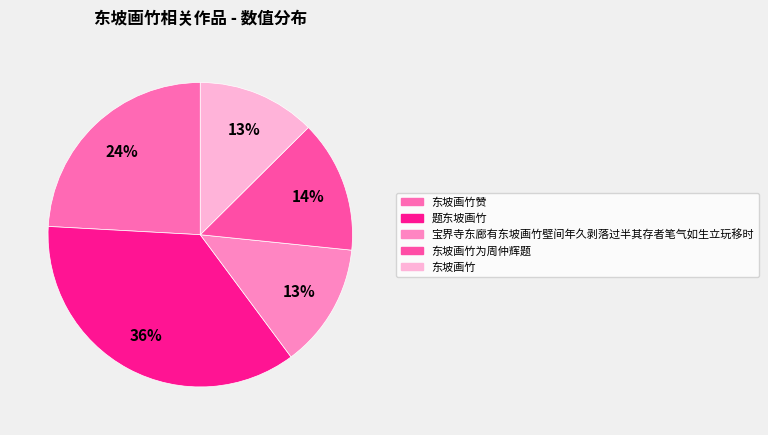

How many segments does this pie chart have?

5